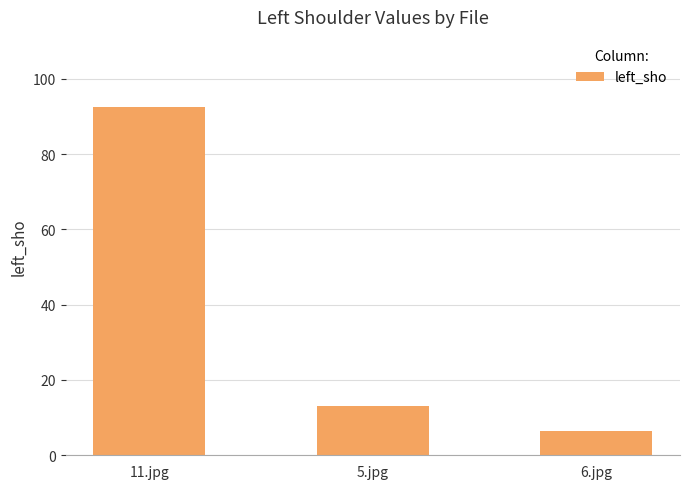

What is the label of the 1st bar from the left?

11.jpg